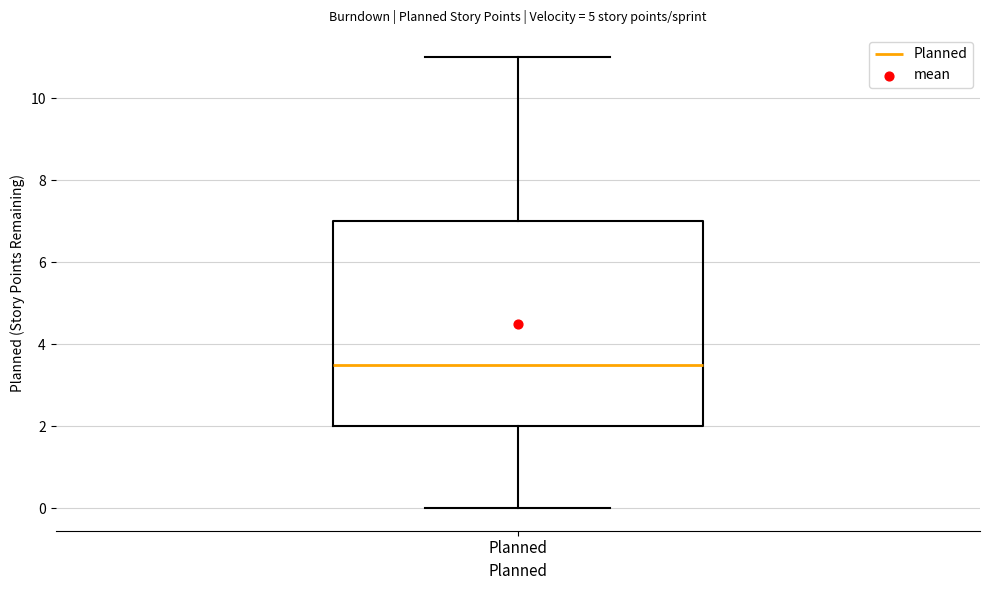

Transcribe this box plot: give where the median line is, the range the box spans, and where the two whiskers end, as read against the y-axis. The values are not printed on the chart, so give them approximately, as read against the axis.

median 3.6, box 2.0 to 7.0, whiskers 0.0 to 11.0